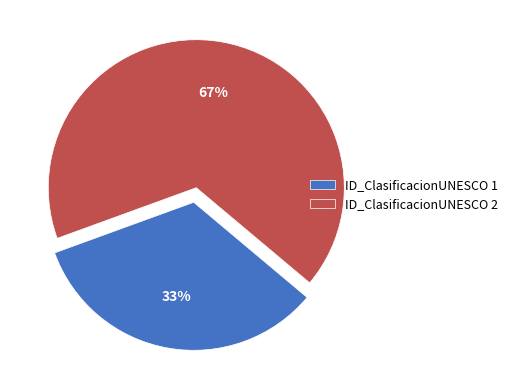

True or false: ID_ClasificacionUNESCO 2 accounts for 67% of the total.

True